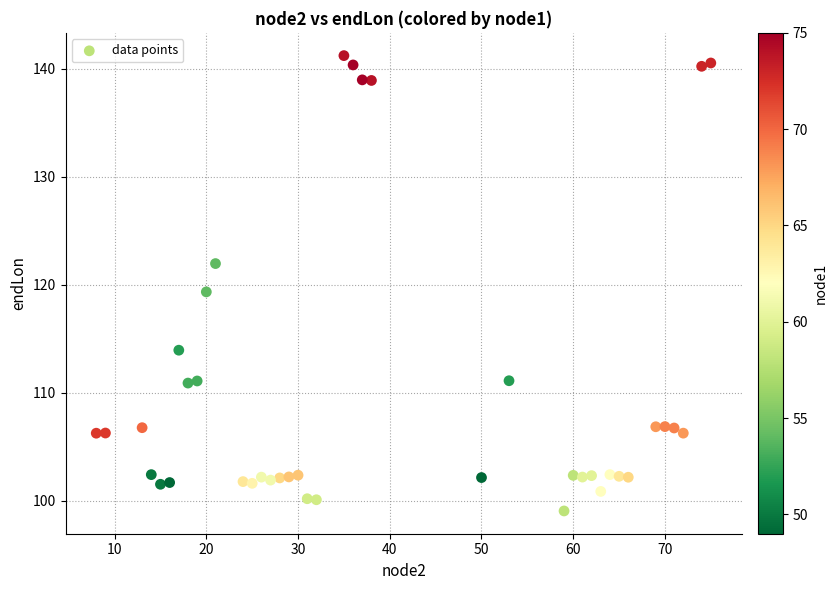

What is the range of X values (max minus min)?

67.0